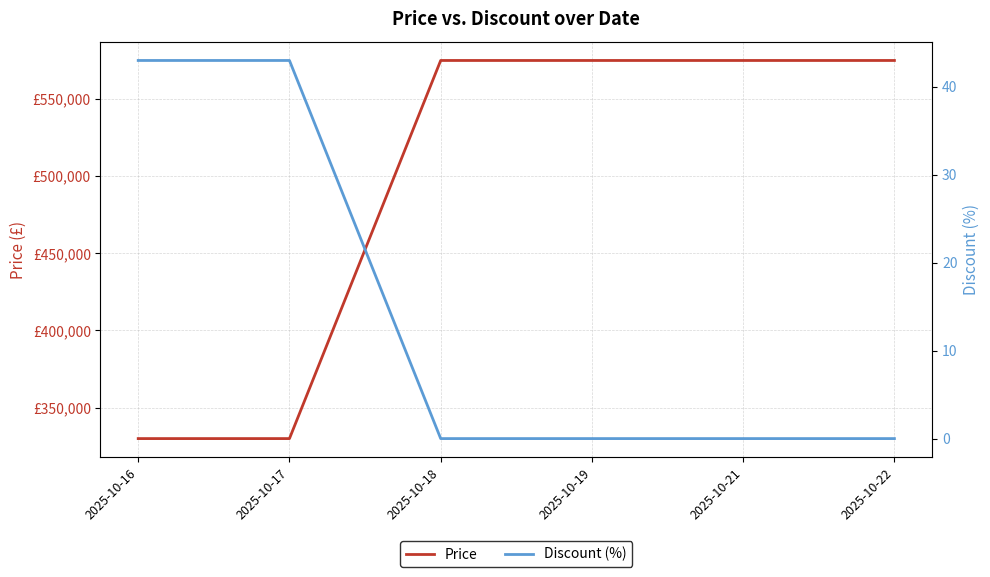

What is the value of the Discount (%) point at the 2nd from the left?

43